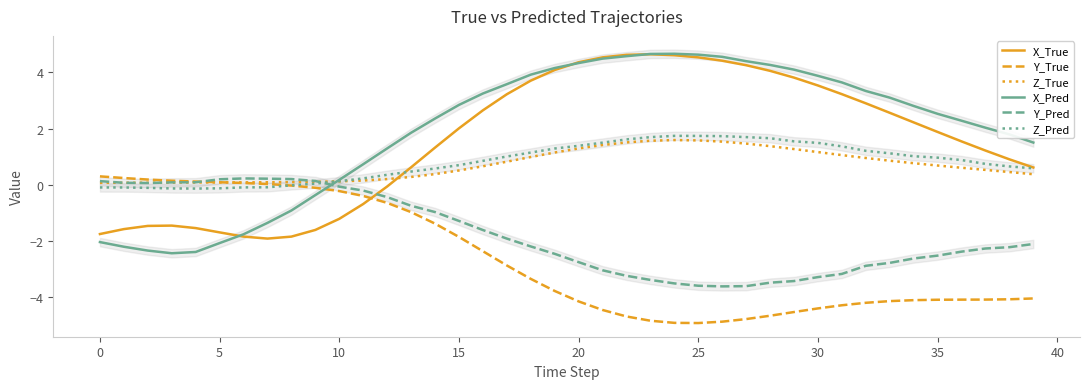

How many values in the Y_Pred series exceed -2?

18